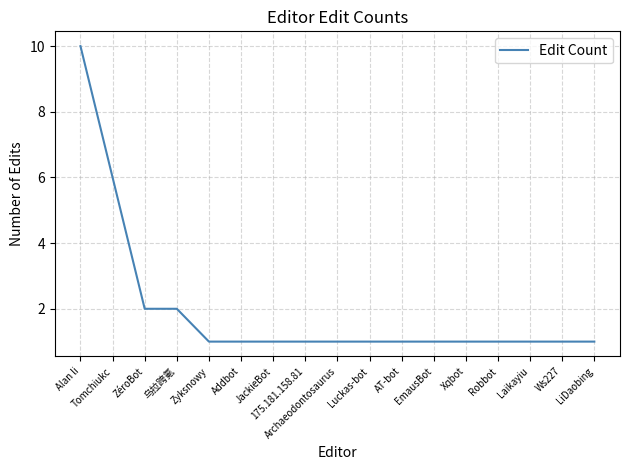

The value at Tomchiukc is 9. True or false?

False